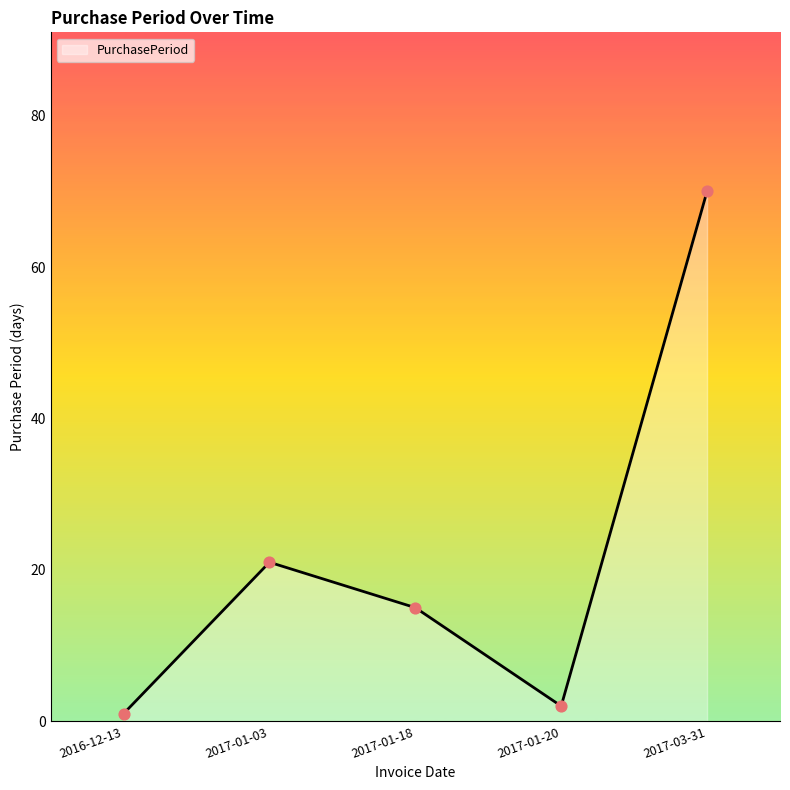

Between 2017-01-18 and 2016-12-13, which is larger?

2017-01-18